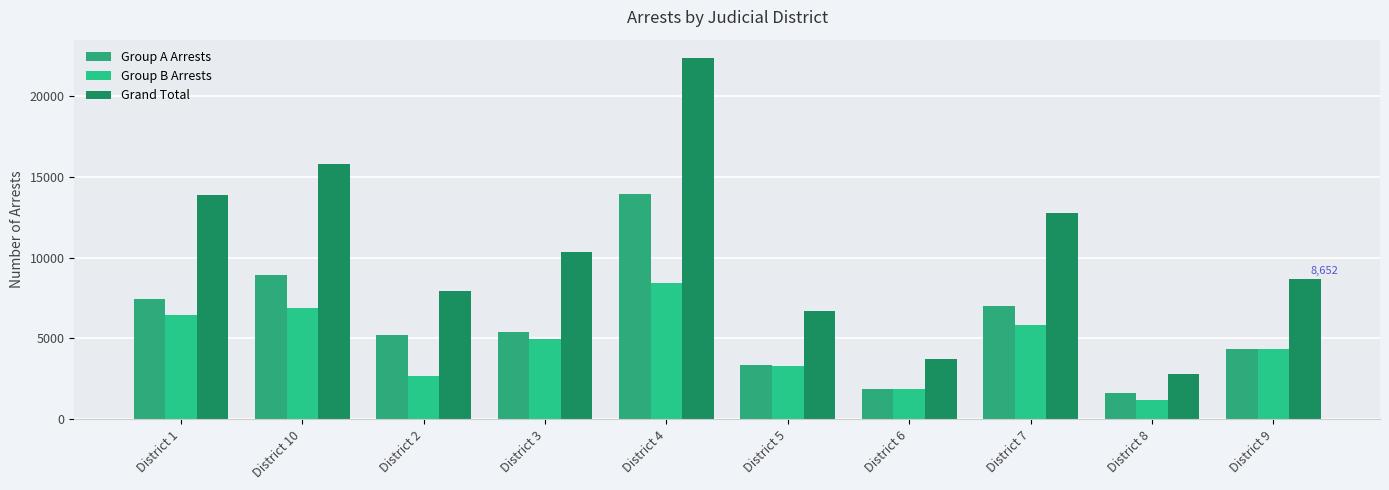

What position from the right is District 8?

2